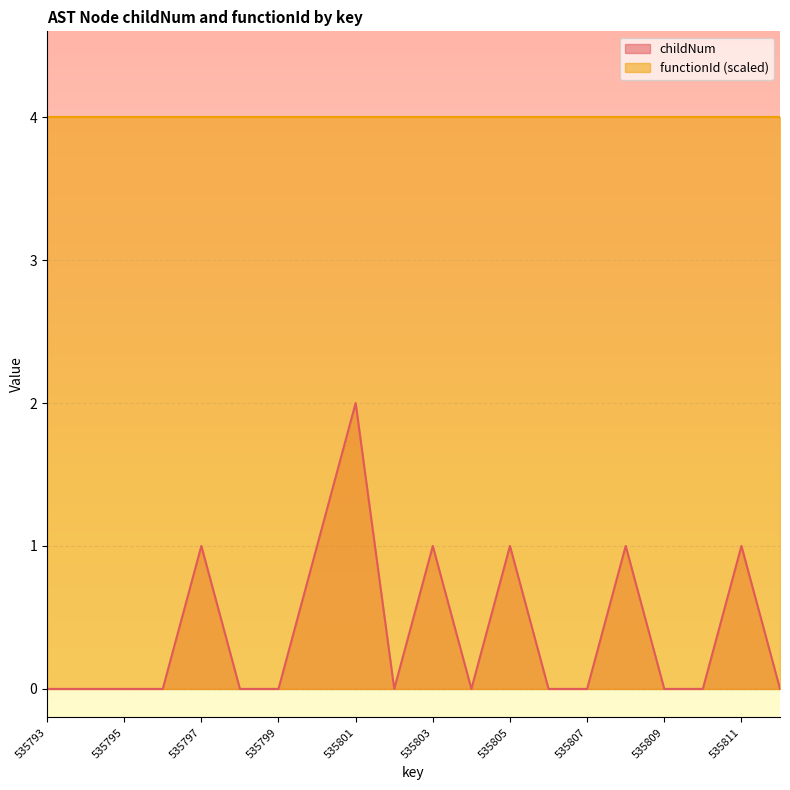

Where is the first local maximum?

535797